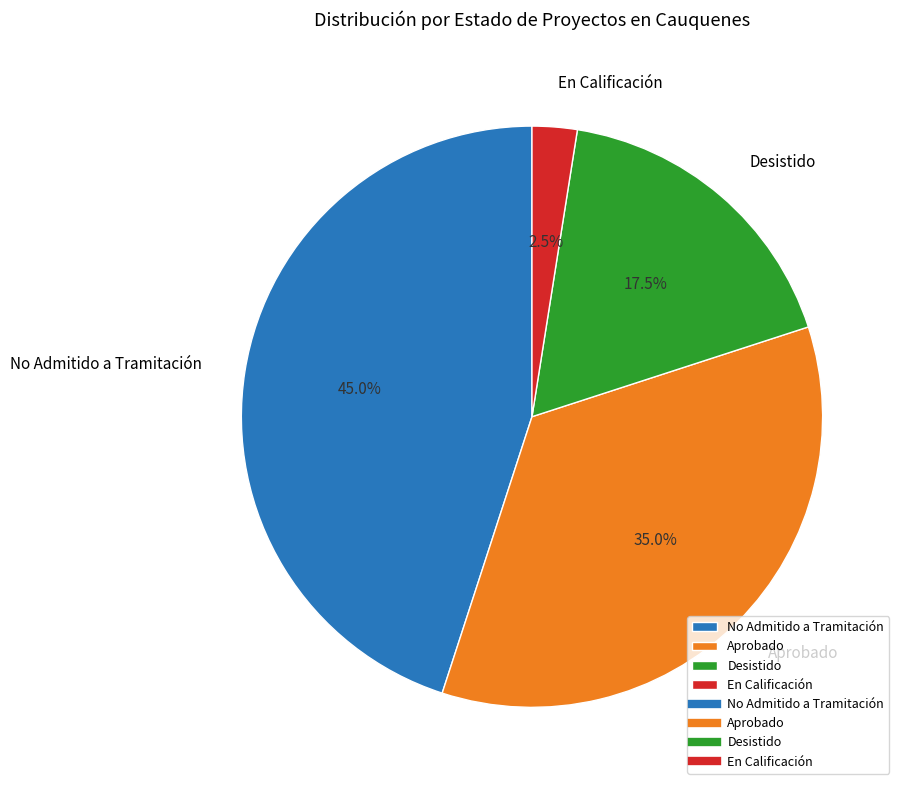

Count the number of slices in the pie.

4